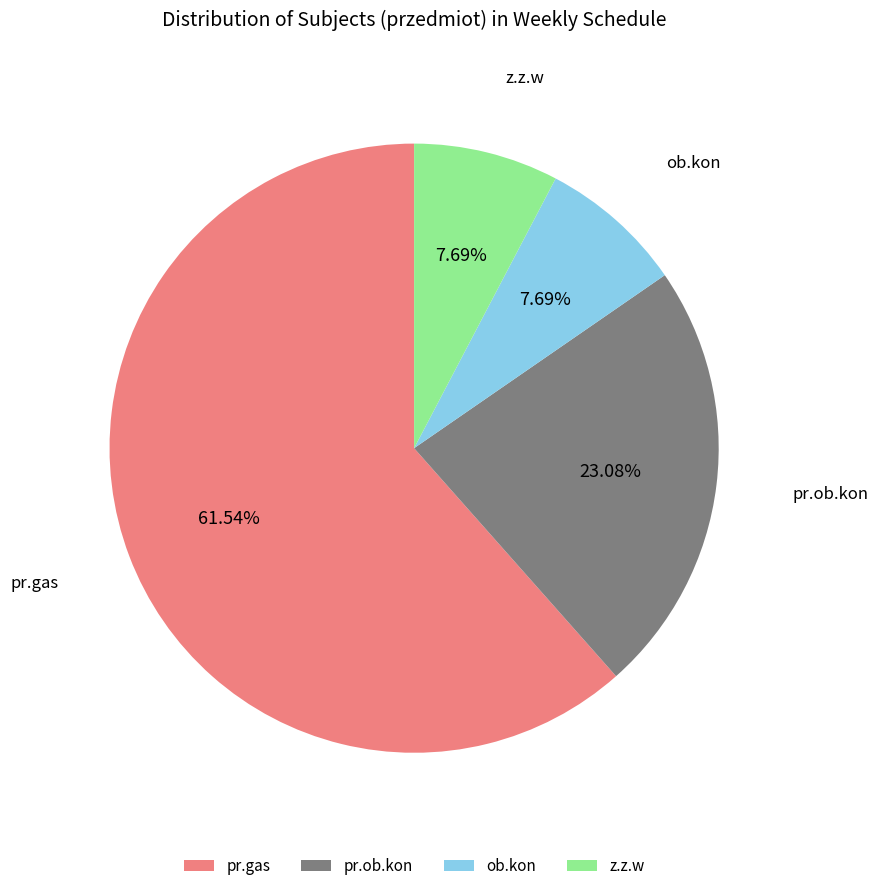

Which slice is the largest?

pr.gas